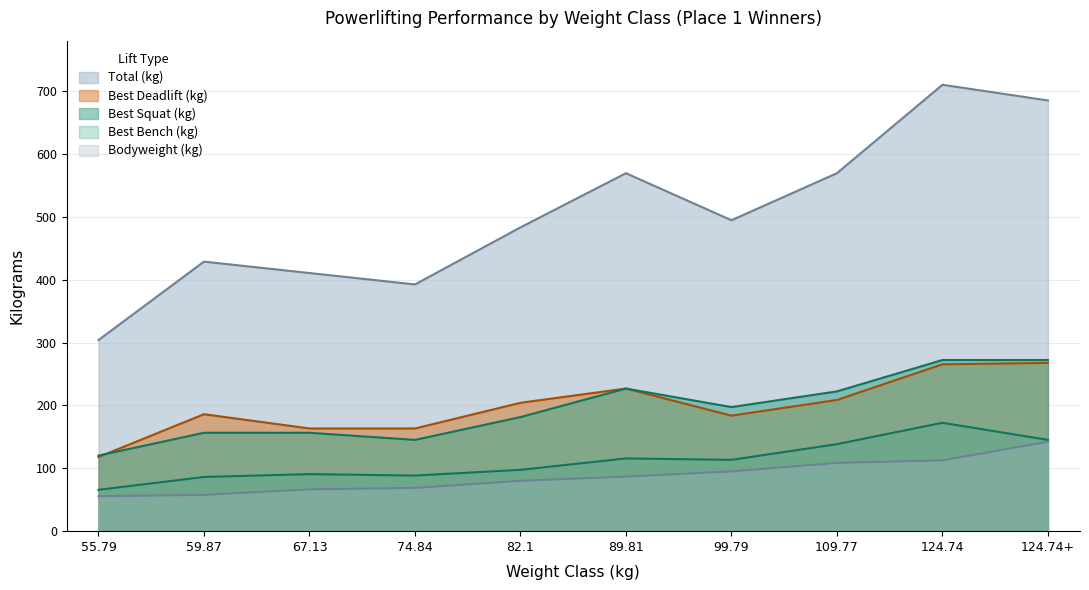

Which series has the largest total across all categories?

TotalKg